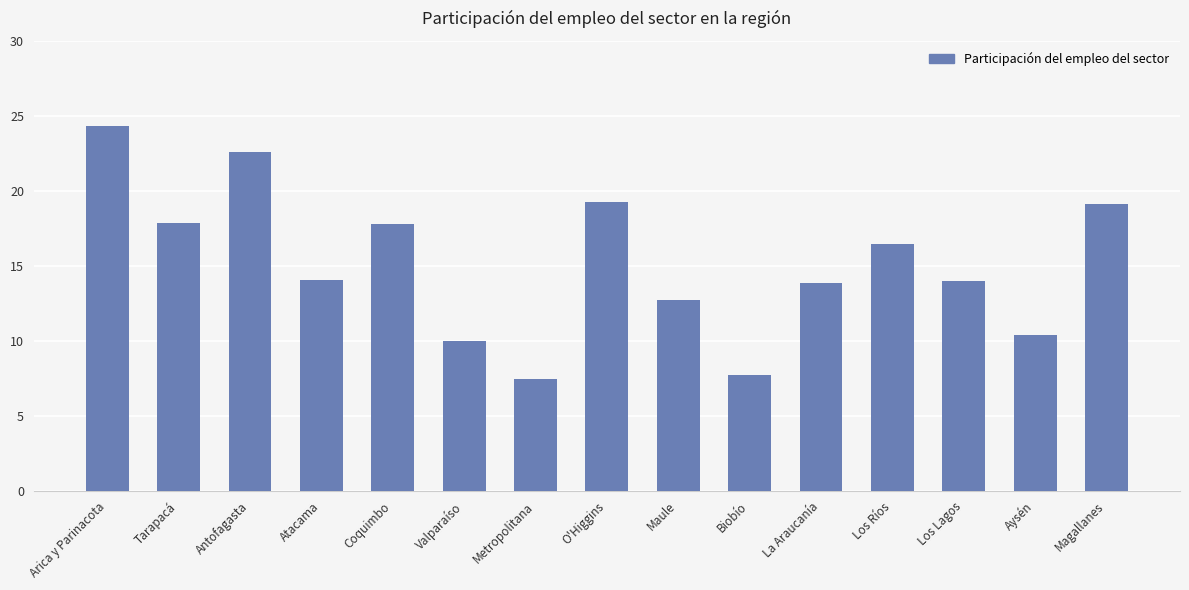

Reading left to right, list all the values displayed in this chart.

Arica y Parinacota=24.3	Tarapacá=17.8	Antofagasta=22.6	Atacama=14.0	Coquimbo=17.8	Valparaíso=10.0	Metropolitana=7.4	O'Higgins=19.3	Maule=12.7	Biobío=7.7	La Araucanía=13.8	Los Ríos=16.5	Los Lagos=14.0	Aysén=10.4	Magallanes=19.1